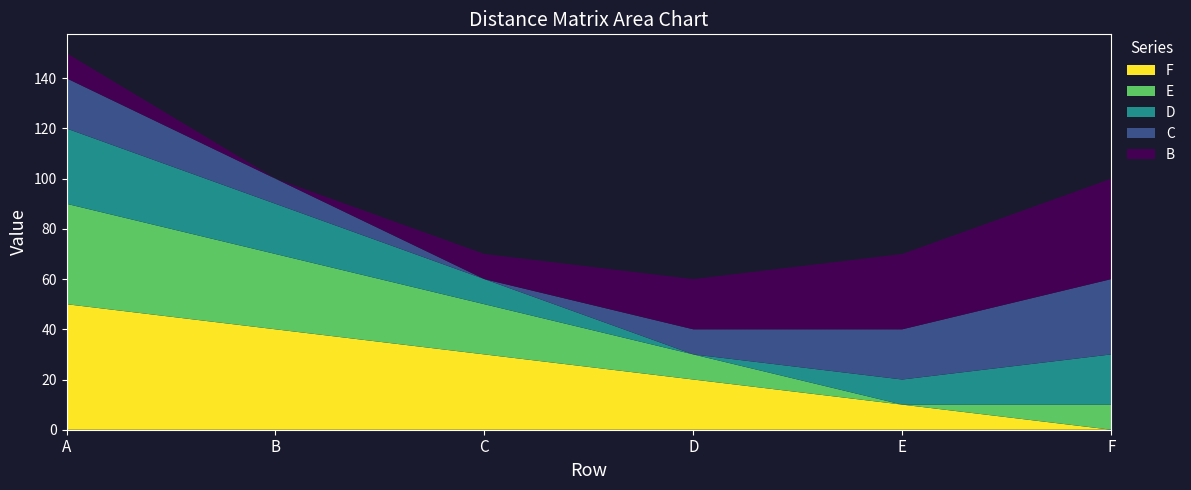

Reading right to left, transcribe all the data shown in this chart.

F: 0	10	20	30	40	50
E: 10	0	10	20	30	40
D: 20	10	0	10	20	30
C: 30	20	10	0	10	20
B: 40	30	20	10	0	10